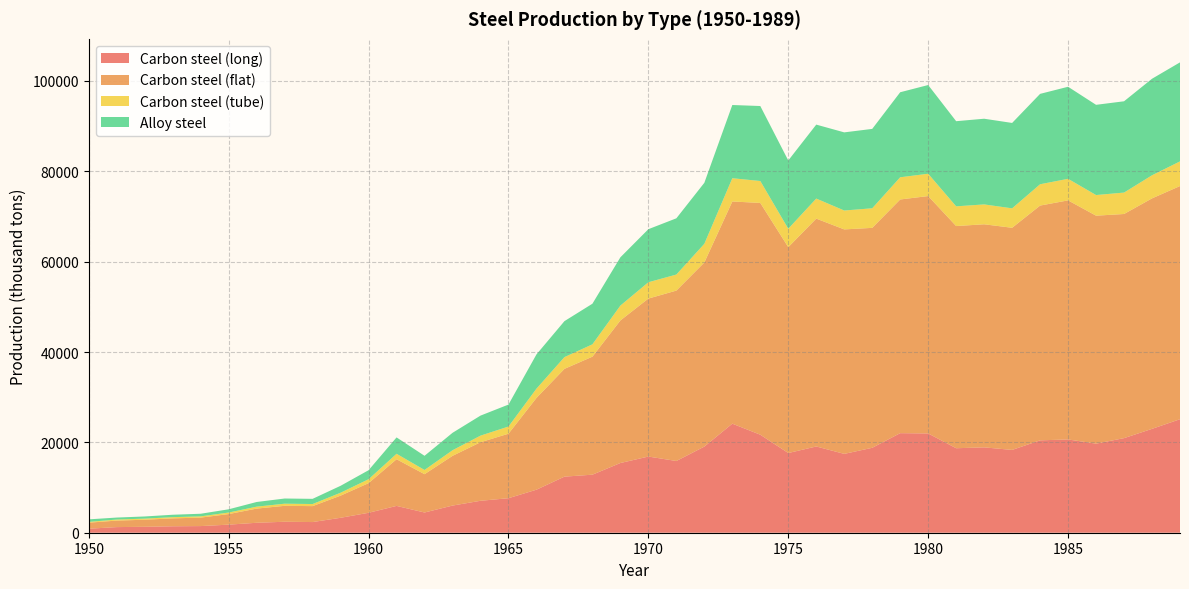

Reading left to right, transcribe all the data shown in this chart.

Carbon steel (long): 889.8	1243.7	1311.6	1424.9	1470.5	1787.8	2202.3	2428.3	2360.4	3307.5	4411.4	5936.3	4475.5	6008.8	7070.3	7639.5	9524.2	12412.2	12846.9	15431.1	16860.4	15876.2	19065.4	24137.7	21694.1	17639.1	19089.8	17452.3	18797.2	22037.4	21973.3	18702.8	18892.8	18328.3	20448.5	20645.0	19714.0	20935.8	22990.1	25123.5
Carbon steel (flat): 1336.5	1442.4	1565.3	1753.2	1875.8	2340.5	3139.6	3524.8	3528.3	4901.8	6564.3	10329.6	8482.8	11006.9	12958.5	14279.4	20311.1	23858.0	26121.5	31558.1	34970.4	37717.8	40754.9	49181.4	51304.7	45570.4	50437.8	49686.6	48681.7	51724.9	52546.3	49177.1	49378.3	49170.1	51965.7	52918.7	50462.3	49612.7	51016.7	51612.4
Carbon steel (tube): 173.8	230.4	244.4	267.2	277.9	339.8	426.4	472.3	462.3	646.9	864.0	1207.6	931.4	1239.7	1459.7	1586.1	2052.3	2598.9	2733.2	3289.9	3610.8	3551.3	4130.8	5147.1	4851.7	4074.1	4437.5	4179.7	4335.3	4914.5	4940.0	4364.7	4398.3	4303.1	4718.0	4773.6	4567.7	4741.3	5111.8	5456.9
Alloy steel: 558.5	440.8	476.9	534.6	577.3	717.7	1033.5	1146.4	1149.9	1531.5	1995.5	3624.5	3136.3	3856.5	4434.0	4860.9	7580.2	7962.9	8988.0	10685.6	11745.1	12447.2	13503.5	16206.6	16596.0	15111.6	16369.3	17296.3	17569.8	18820.2	19634.5	18844.6	18965.8	18899.6	20005.5	20373.4	19969.1	20206.8	21365.5	21918.8